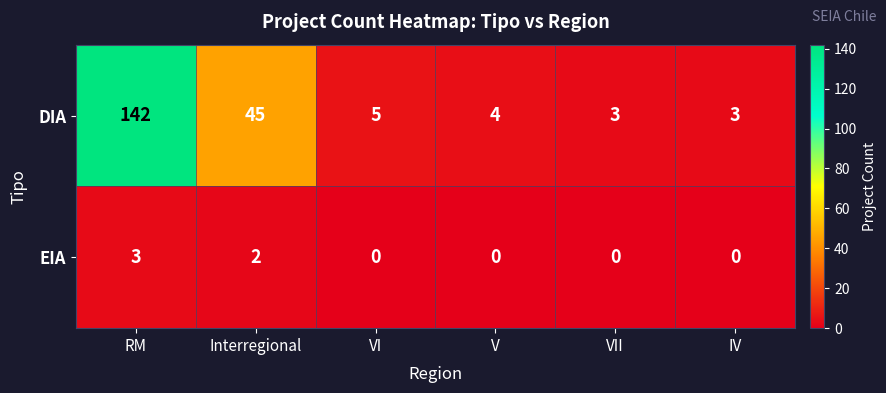

What is the difference between the DIA values at VI and RM?

137